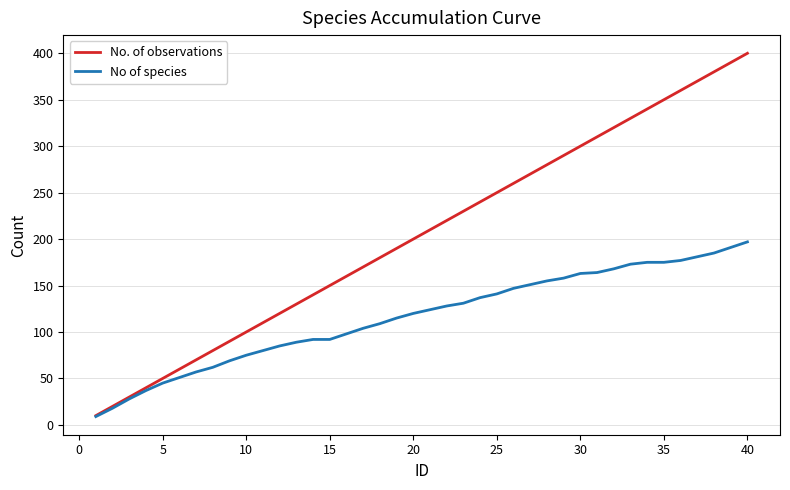

List the series in order of their overall mean, lowest first.

No of species, No. of observations